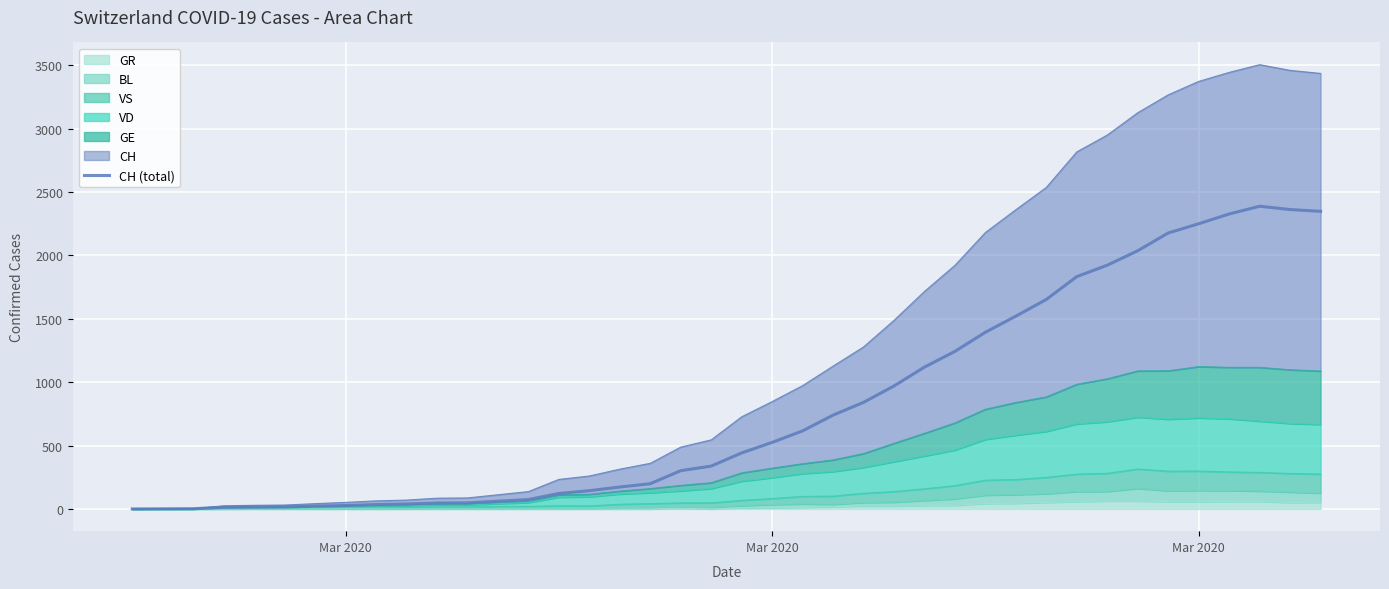

How many lines are shown in the chart?

1